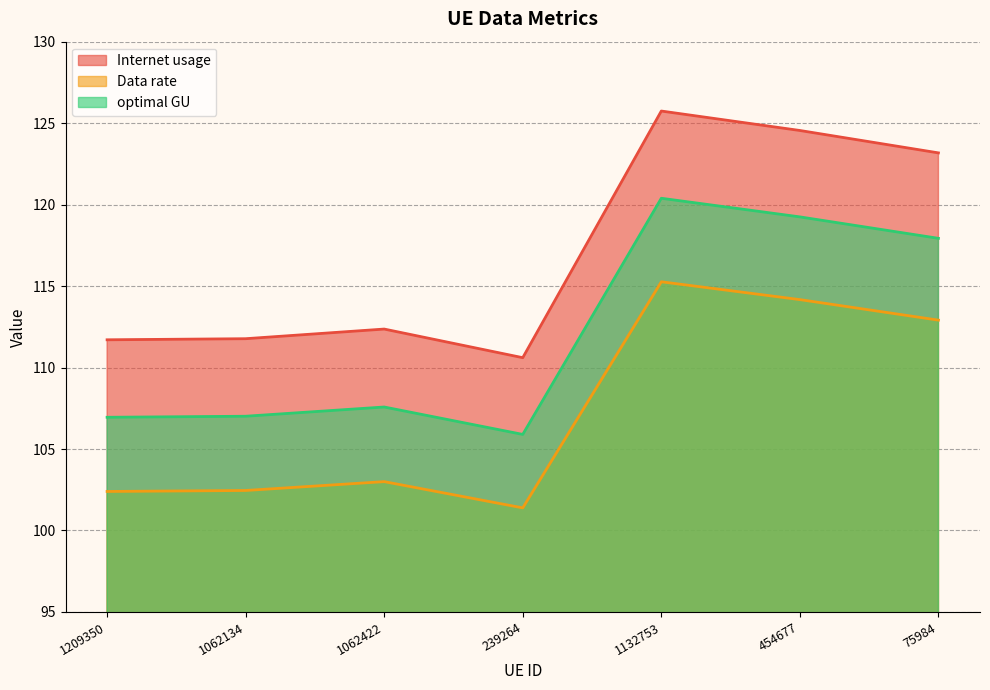

Where is Internet usage nearest to the value 118?

75984